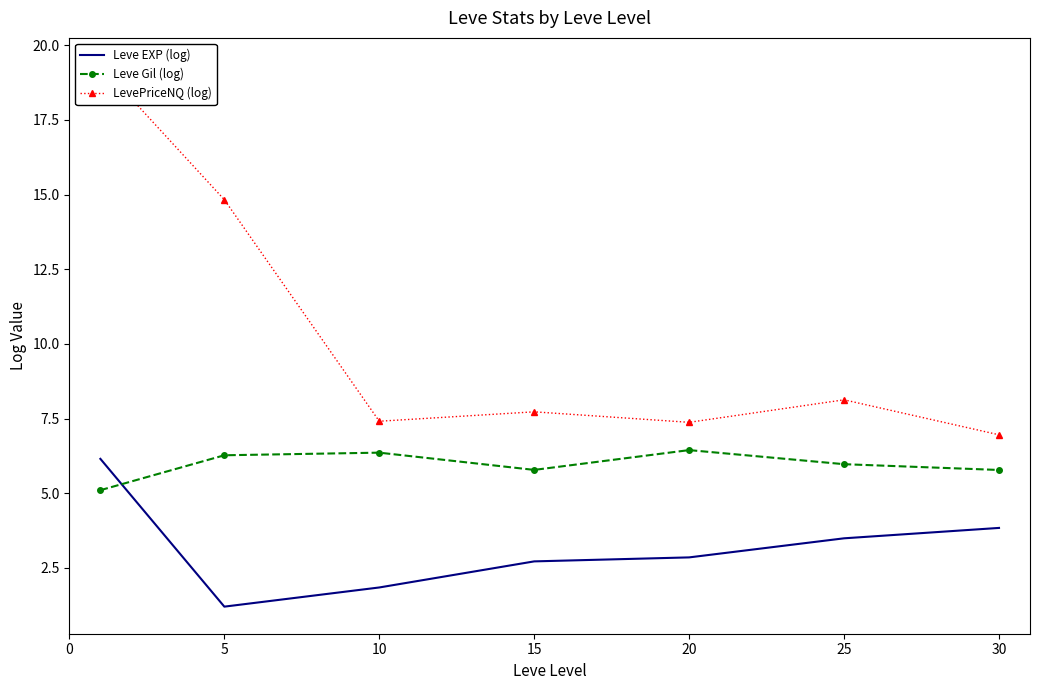

How many data points in Leve EXP (log) are above 2?

5